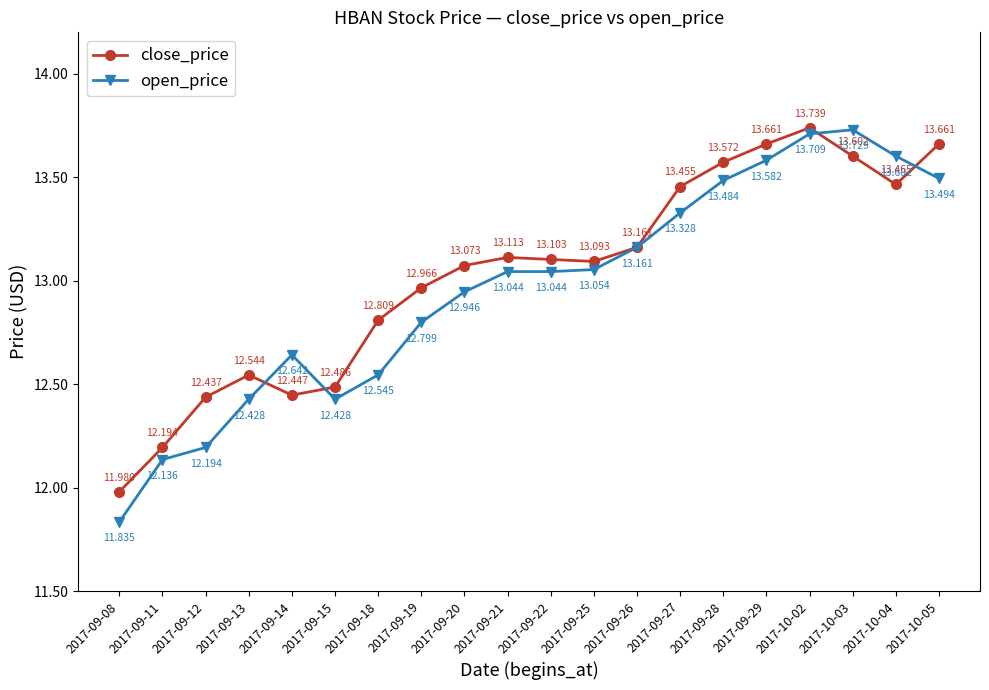

Reading left to right, transcribe all the data shown in this chart.

close_price: 2017-09-08=12.0	2017-09-11=12.2	2017-09-12=12.4	2017-09-13=12.5	2017-09-14=12.4	2017-09-15=12.5	2017-09-18=12.8	2017-09-19=13.0	2017-09-20=13.1	2017-09-21=13.1	2017-09-22=13.1	2017-09-25=13.1	2017-09-26=13.2	2017-09-27=13.5	2017-09-28=13.6	2017-09-29=13.7	2017-10-02=13.7	2017-10-03=13.6	2017-10-04=13.5	2017-10-05=13.7
open_price: 2017-09-08=11.8	2017-09-11=12.1	2017-09-12=12.2	2017-09-13=12.4	2017-09-14=12.6	2017-09-15=12.4	2017-09-18=12.5	2017-09-19=12.8	2017-09-20=12.9	2017-09-21=13.0	2017-09-22=13.0	2017-09-25=13.1	2017-09-26=13.2	2017-09-27=13.3	2017-09-28=13.5	2017-09-29=13.6	2017-10-02=13.7	2017-10-03=13.7	2017-10-04=13.6	2017-10-05=13.5